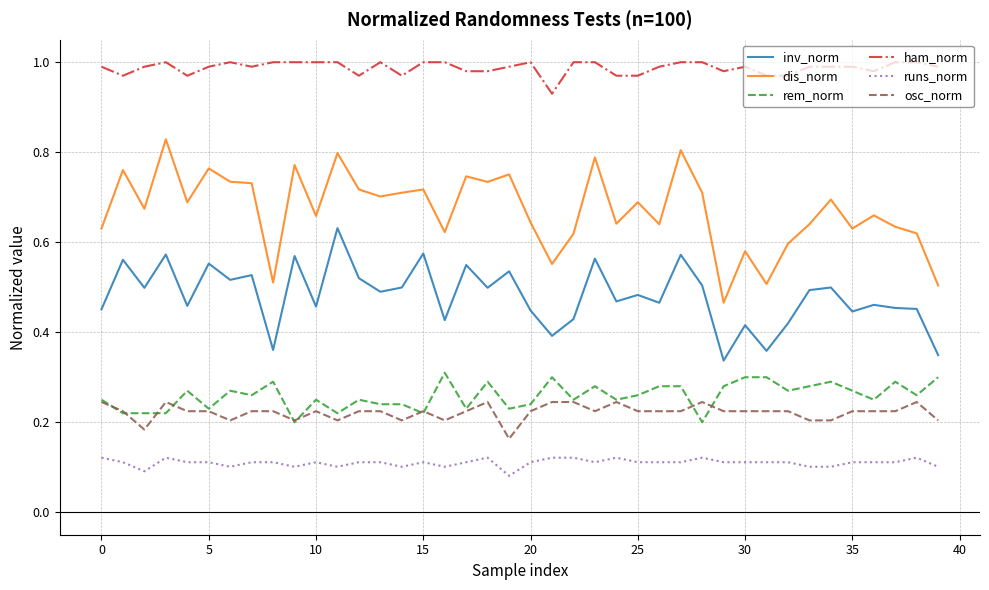

True or false: inv_norm and rem_norm intersect in this chart.

False